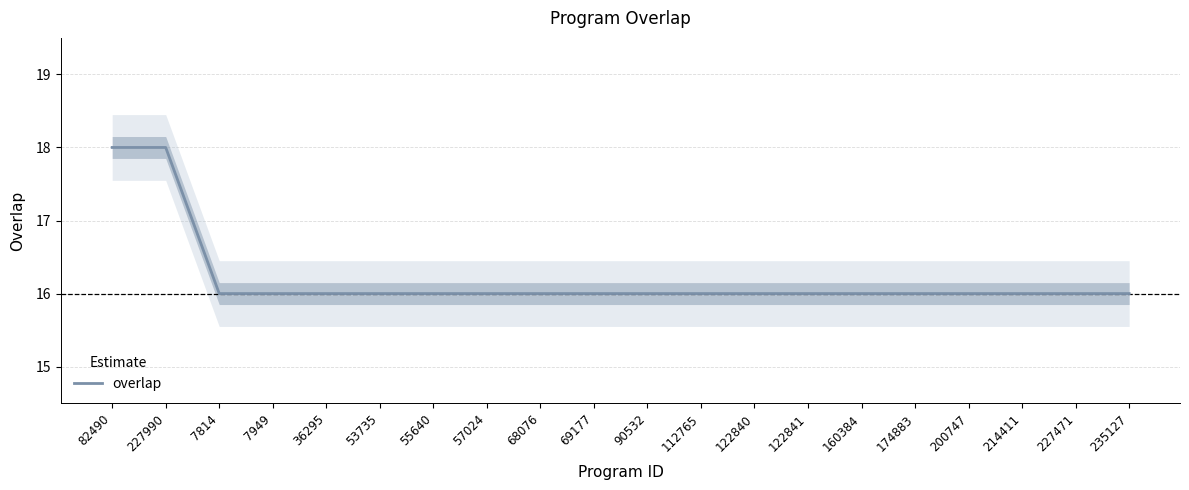

Rank the categories by value from highest to lowest.

82490, 227990, 7814, 7949, 36295, 53735, 55640, 57024, 68076, 69177, 90532, 112765, 122840, 122841, 160384, 174883, 200747, 214411, 227471, 235127